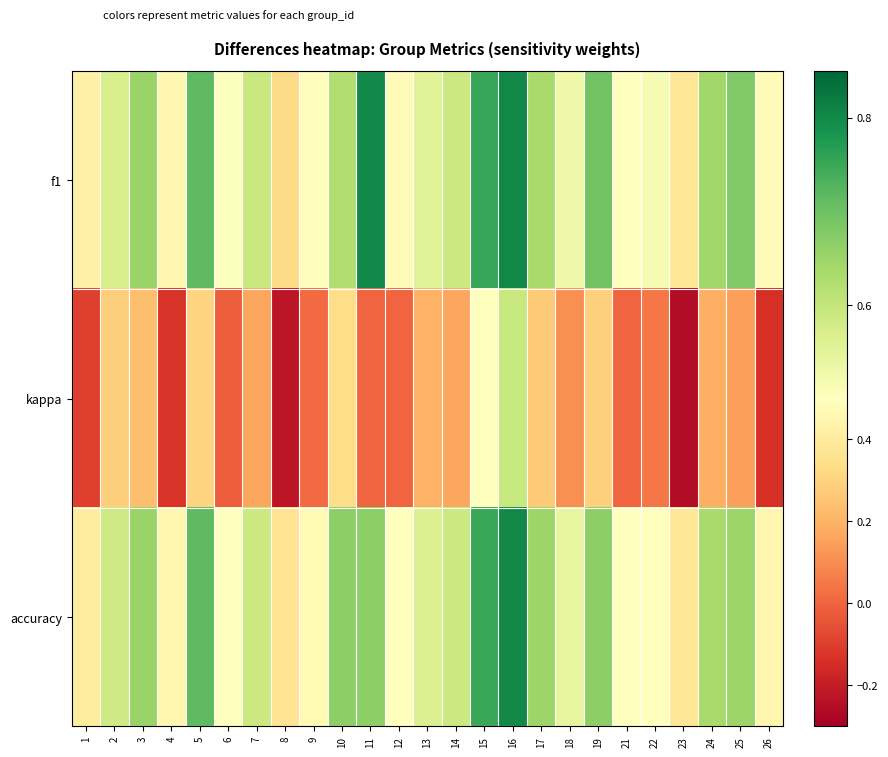

At how many categories does at least one series exceed 0?

25